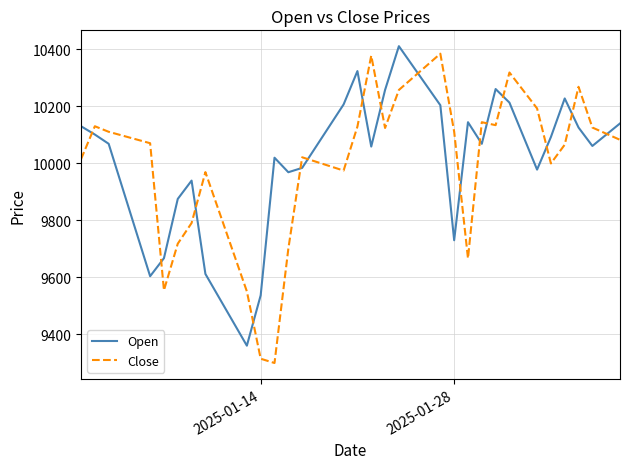

Count the number of categories in the chart.

40